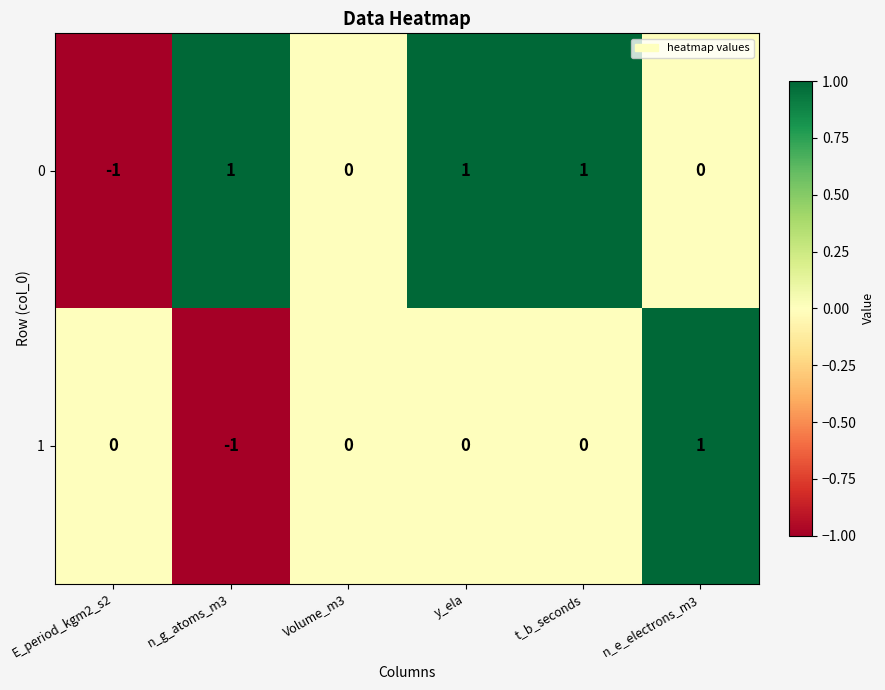

What is the maximum value shown in the chart?

1